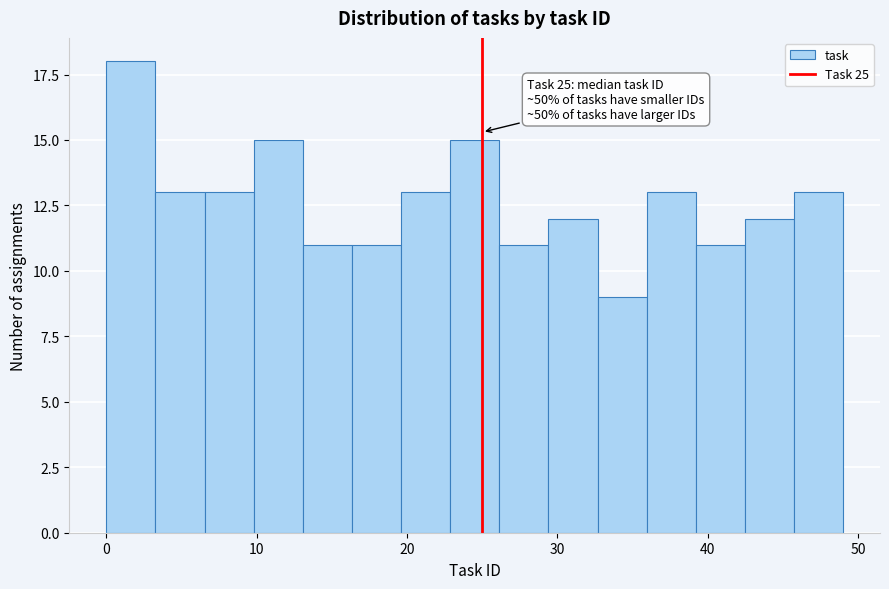

Around what value on the x-axis is the tallest bar? Give the approximate position of its centre, as read against the axis.

2